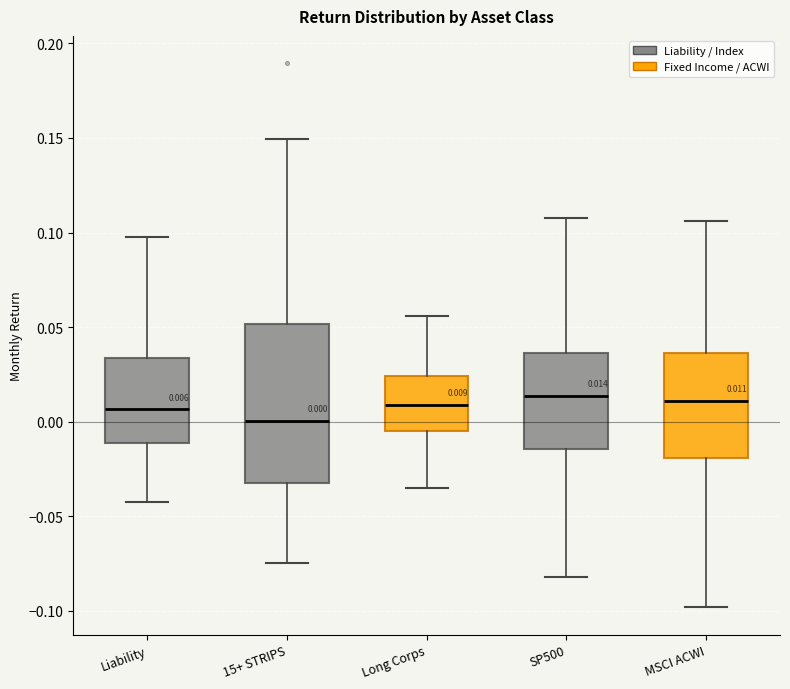

Comparing the boxes themselves (not the whiskers), which one is the tallest?

15+ STRIPS